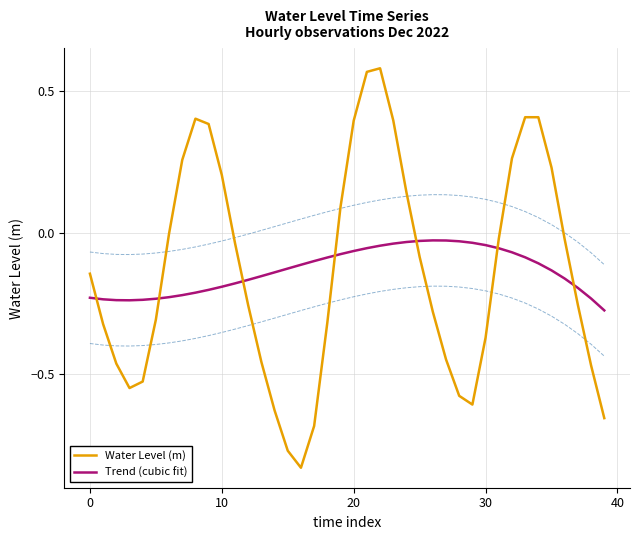

How many data points in Water Level (m) are above 0?

14